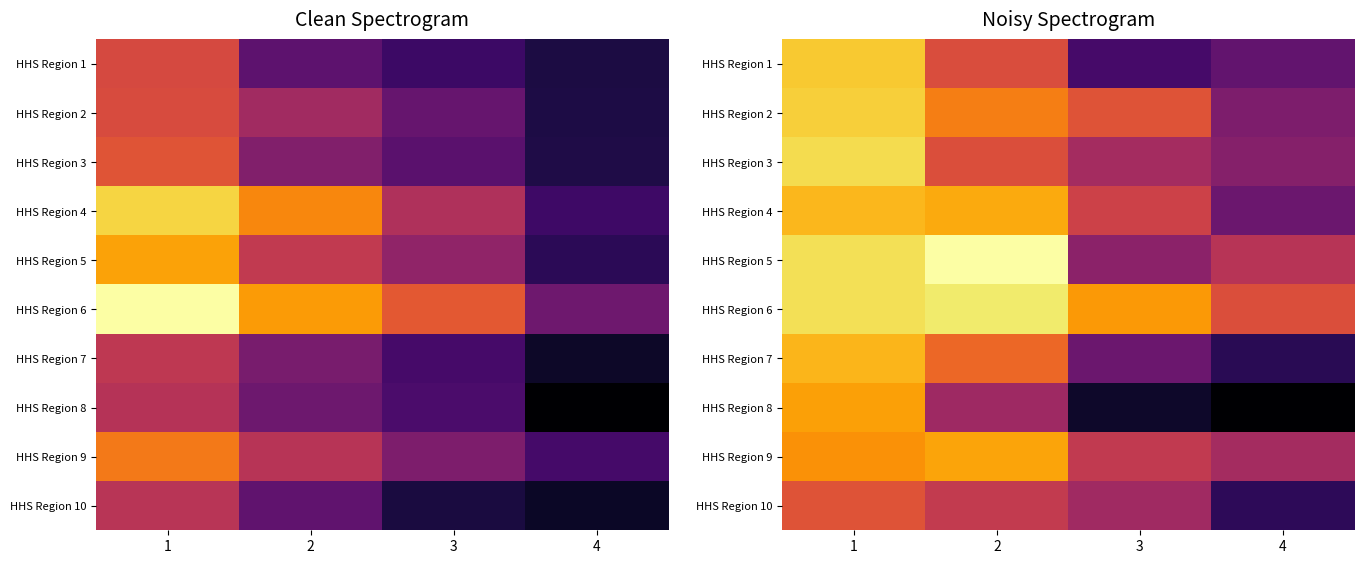

How many series are shown in this chart?

10